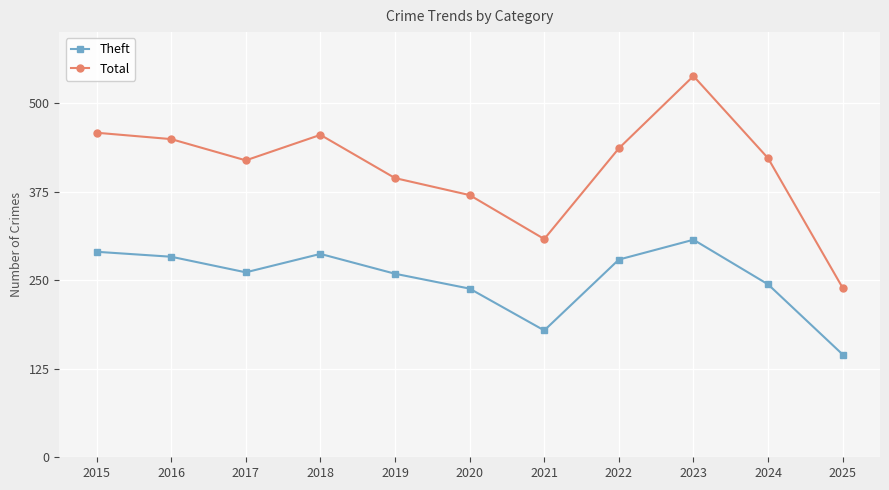

Rank the series by their maximum value, from highest to lowest.

Total, Theft